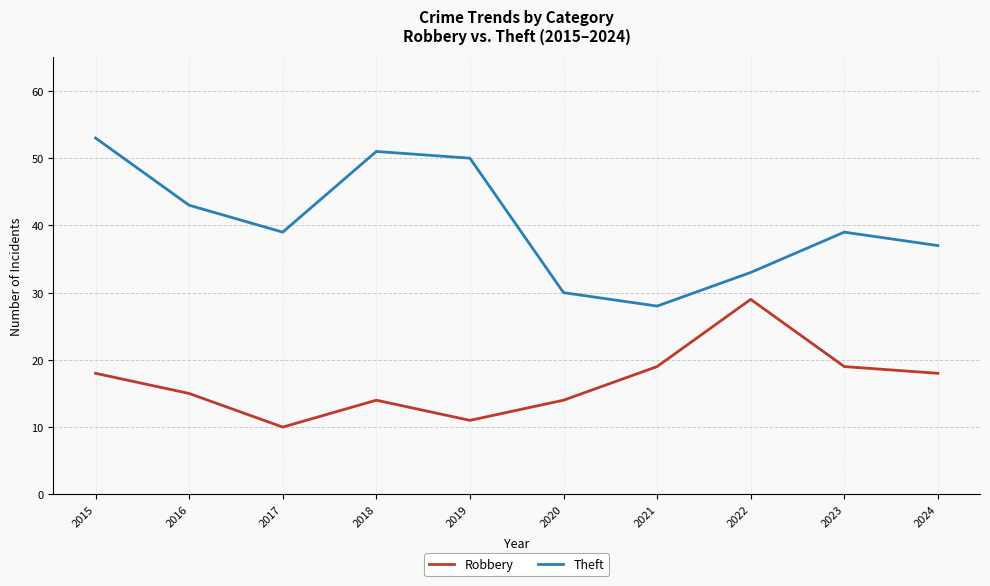

Rank the series at 2024 from highest to lowest value.

Theft, Robbery